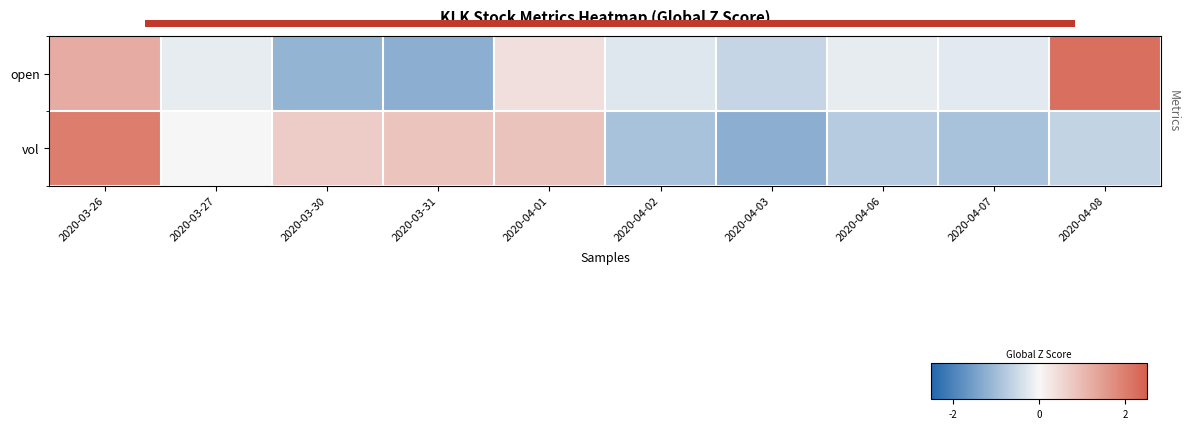

Which category has the highest value in the vol series?

2020-03-26